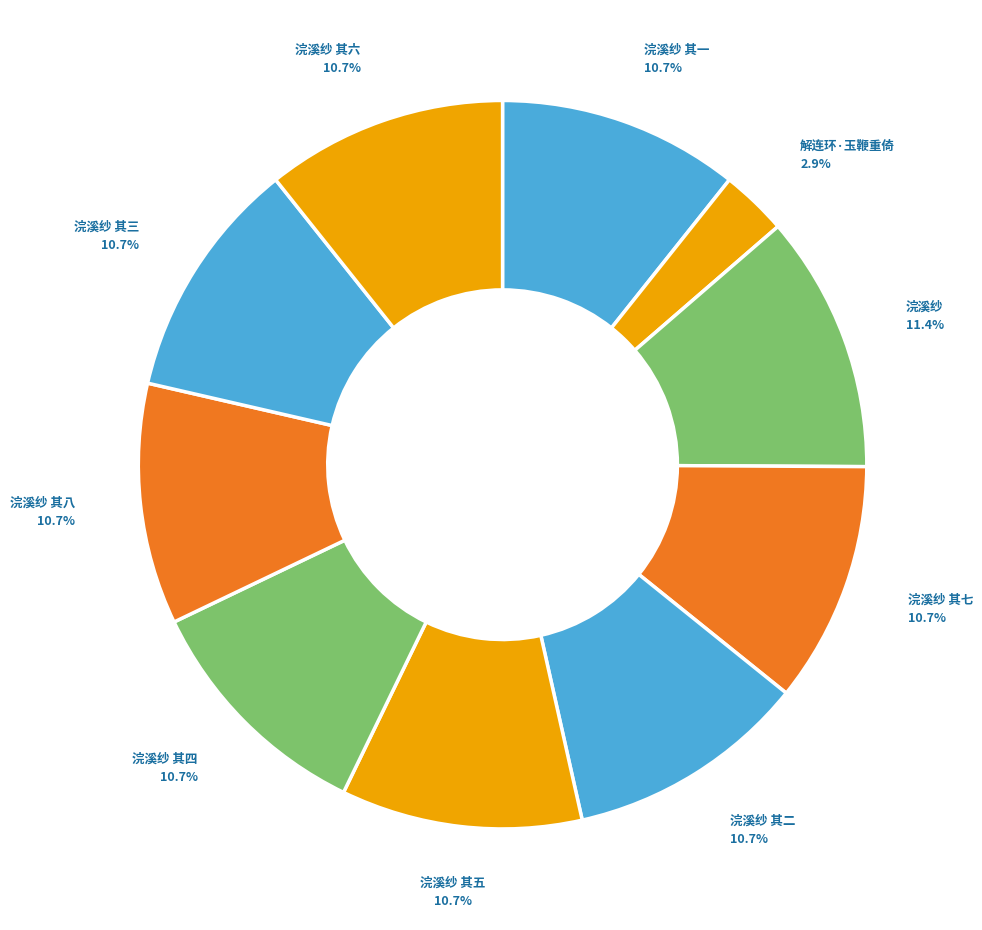

How many segments does this pie chart have?

10